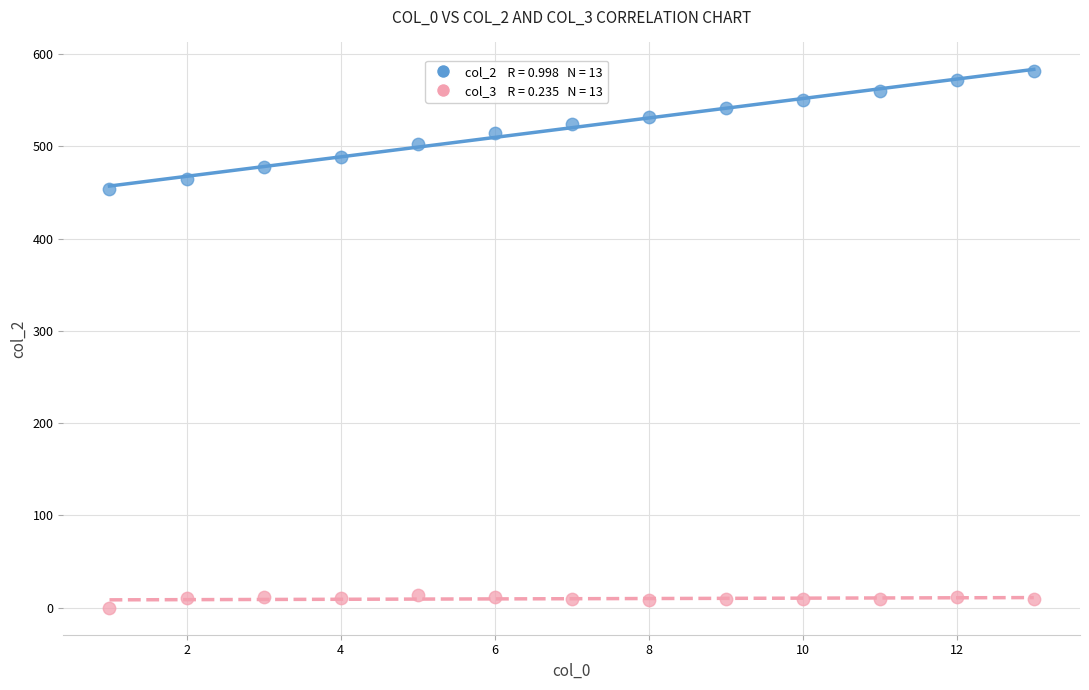

Across all series, what Y value is closest to 291?

454